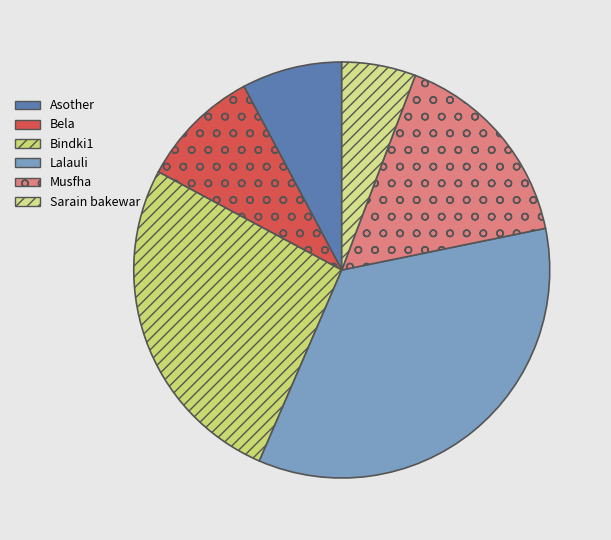

How many segments does this pie chart have?

6